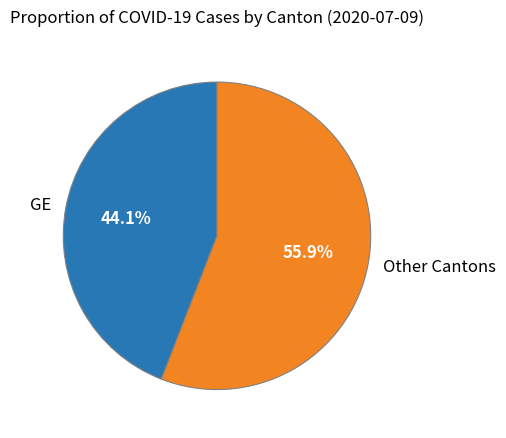

Count the number of slices in the pie.

2